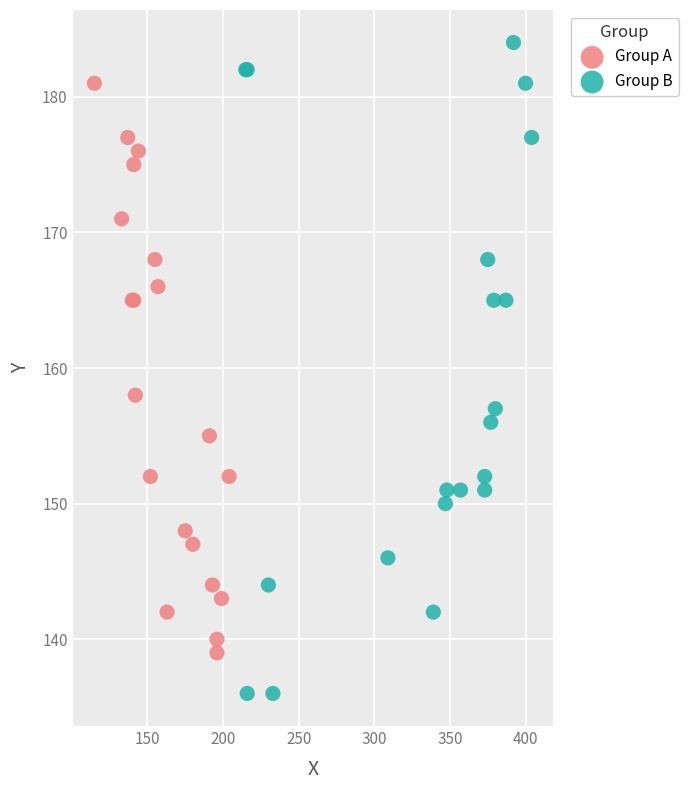

Which series contains the highest Y value?

Group B